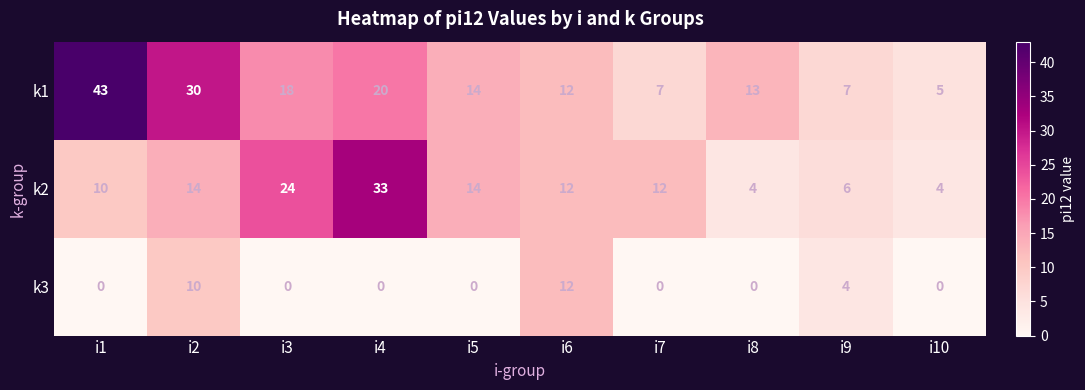

Rank the series by their average value, from highest to lowest.

k1, k2, k3